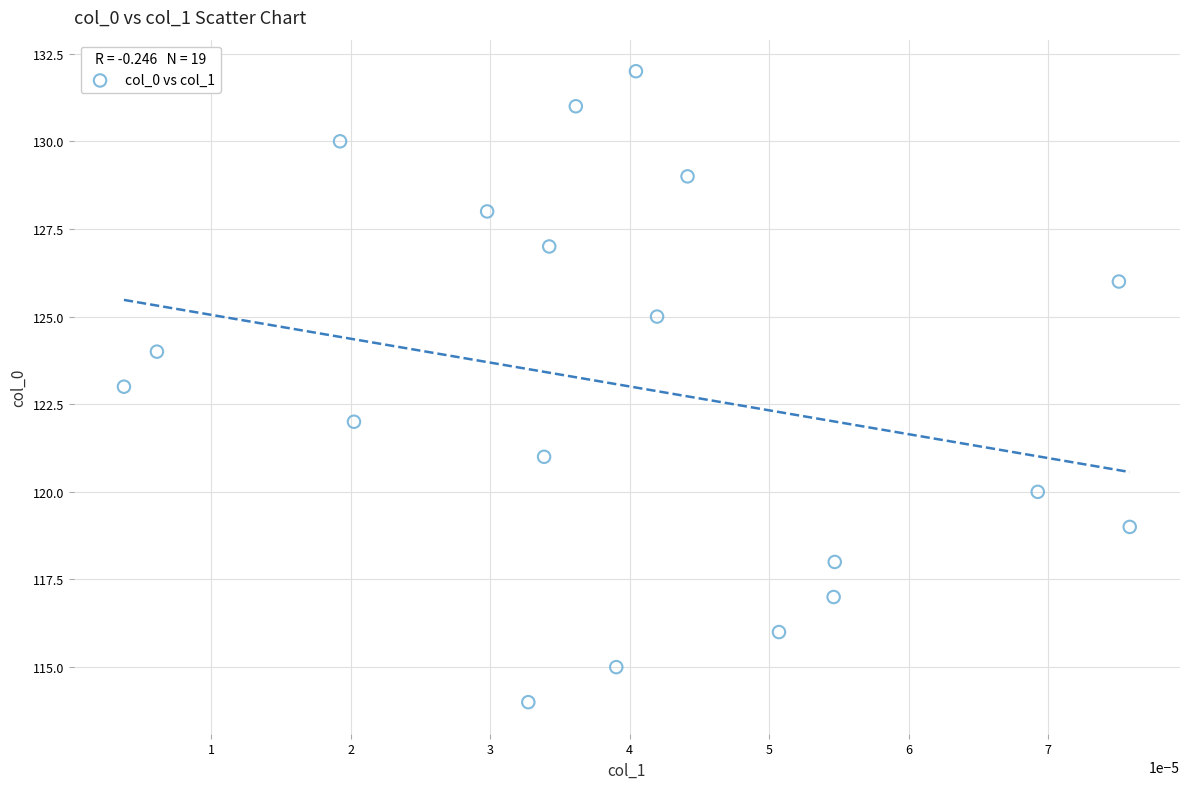

What is the range of Y values (max minus min)?

18